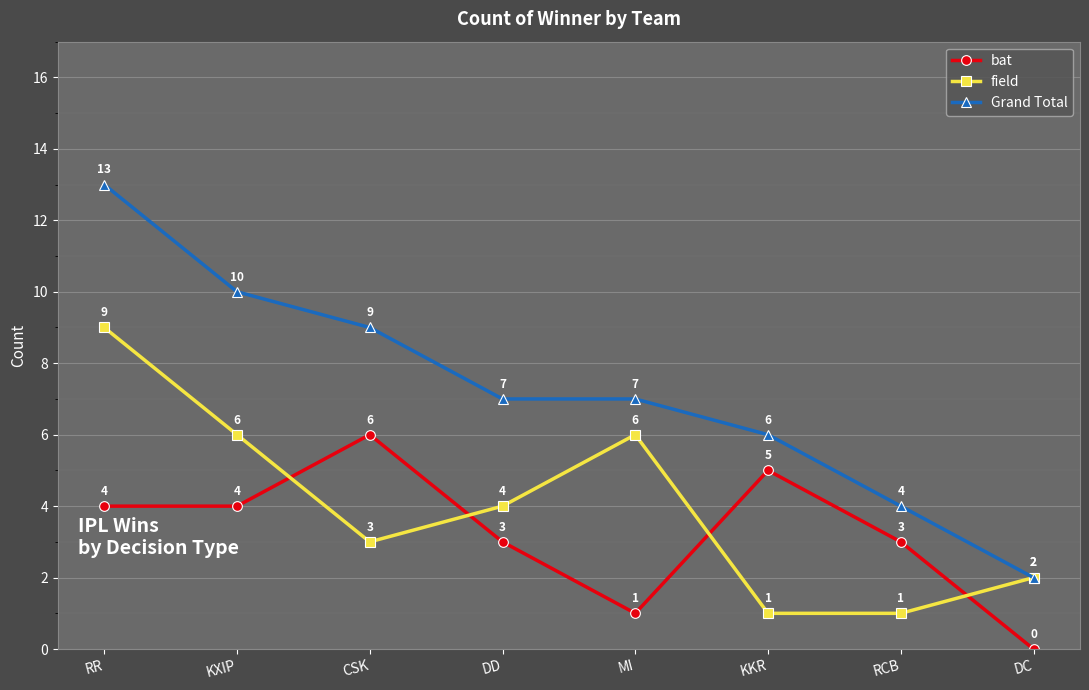

What is the total value across all series at RCB?

8